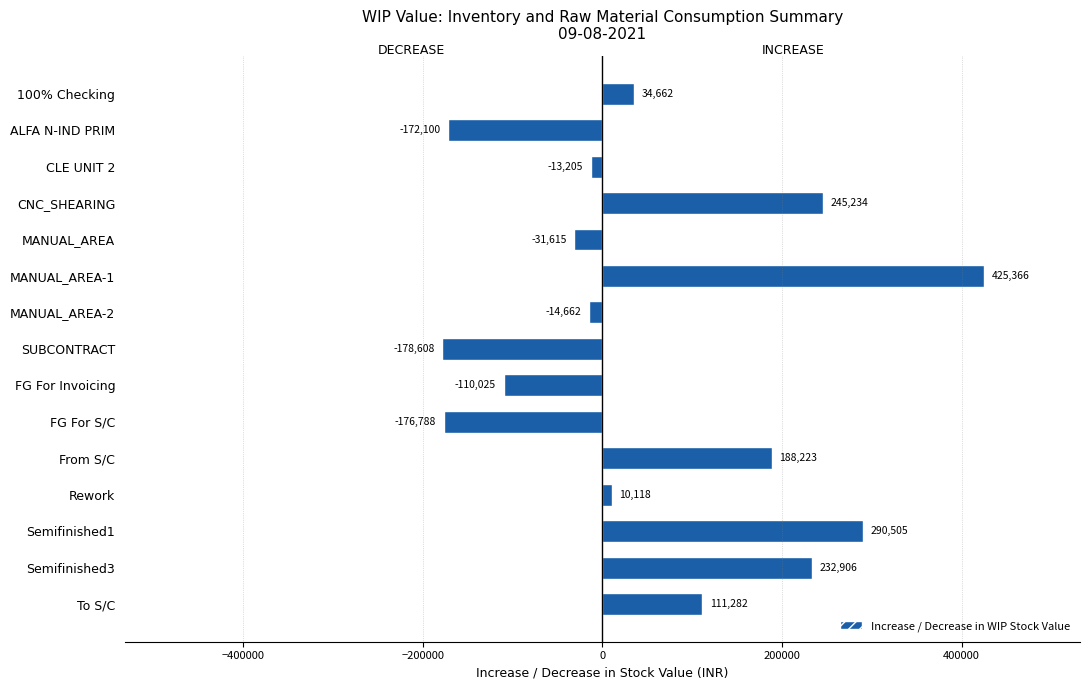

How many positive values are there?

8